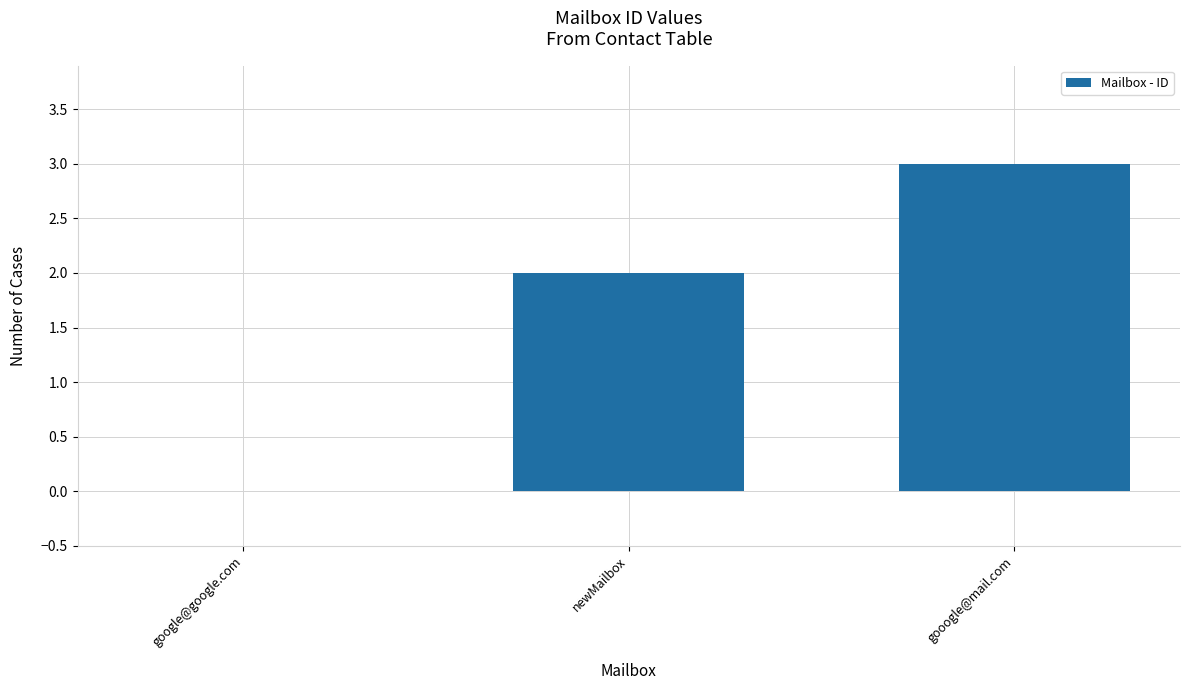

Read the value at gooogle@mail.com.

3